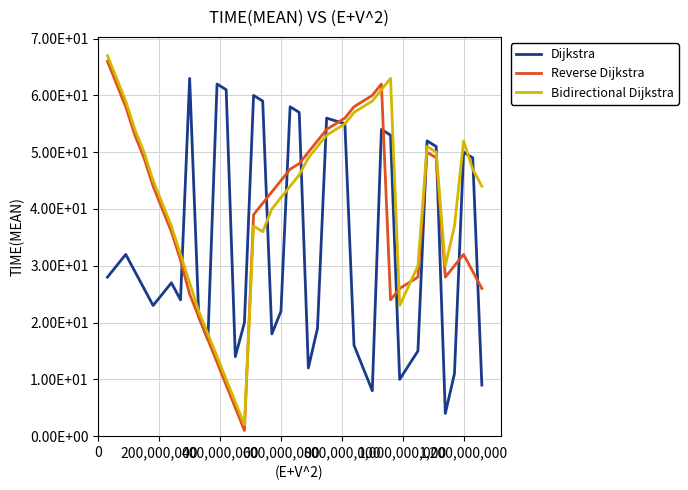

Rank the series by their average value, from highest to lowest.

Bidirectional Dijkstra, Reverse Dijkstra, Dijkstra